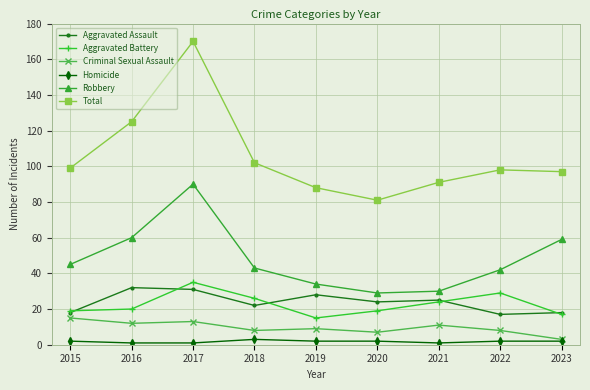

Where does the Aggravated Assault series first go above 24?

2016